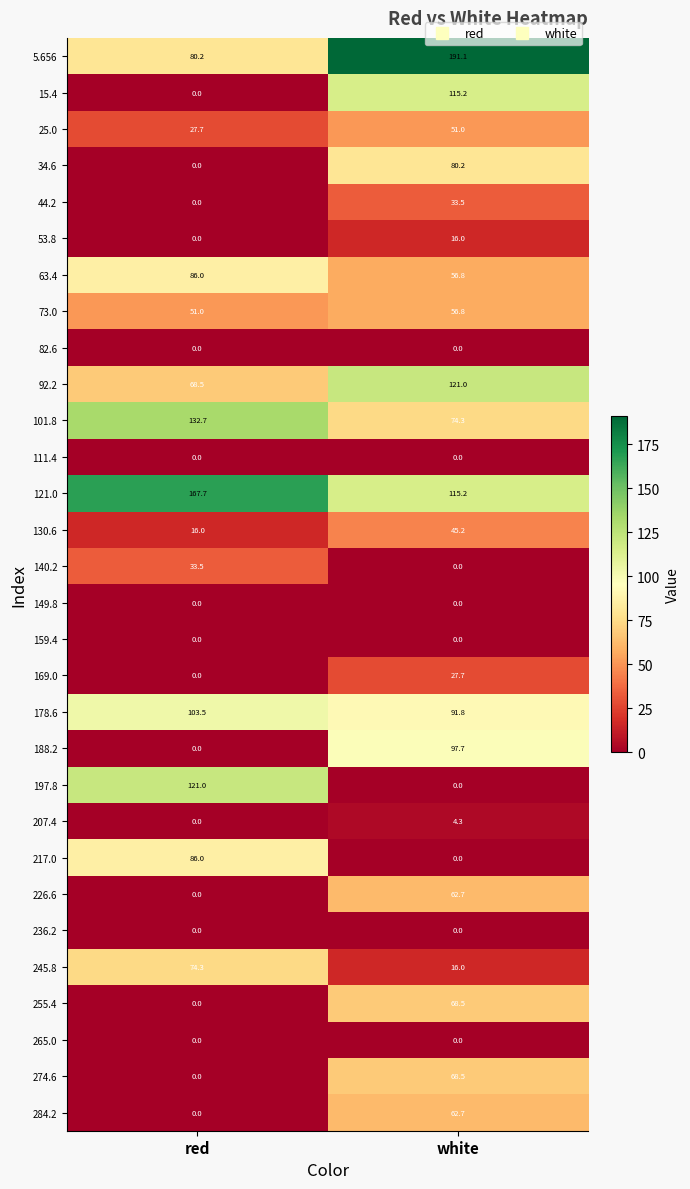

Which series has the largest total across all categories?

121.0